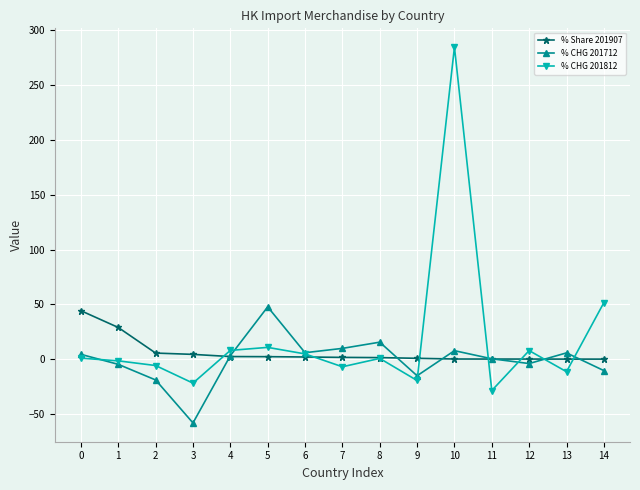

What is the total value across all series at 4?

14.3